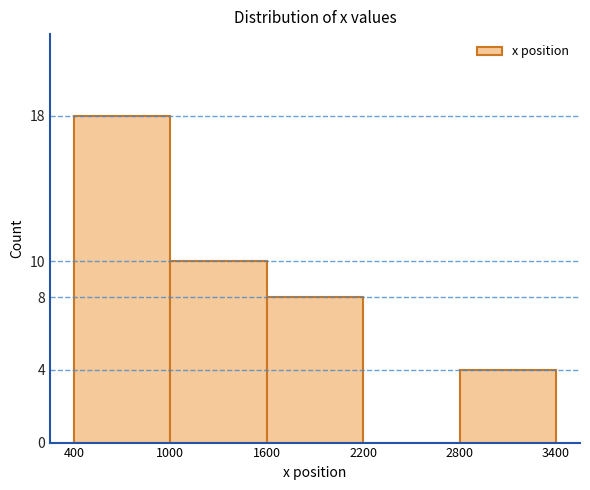

What is the height of the bar covering 1600 to 2200 on the x-axis? The values are not printed on the chart, so give them approximately, as read against the axis.

8